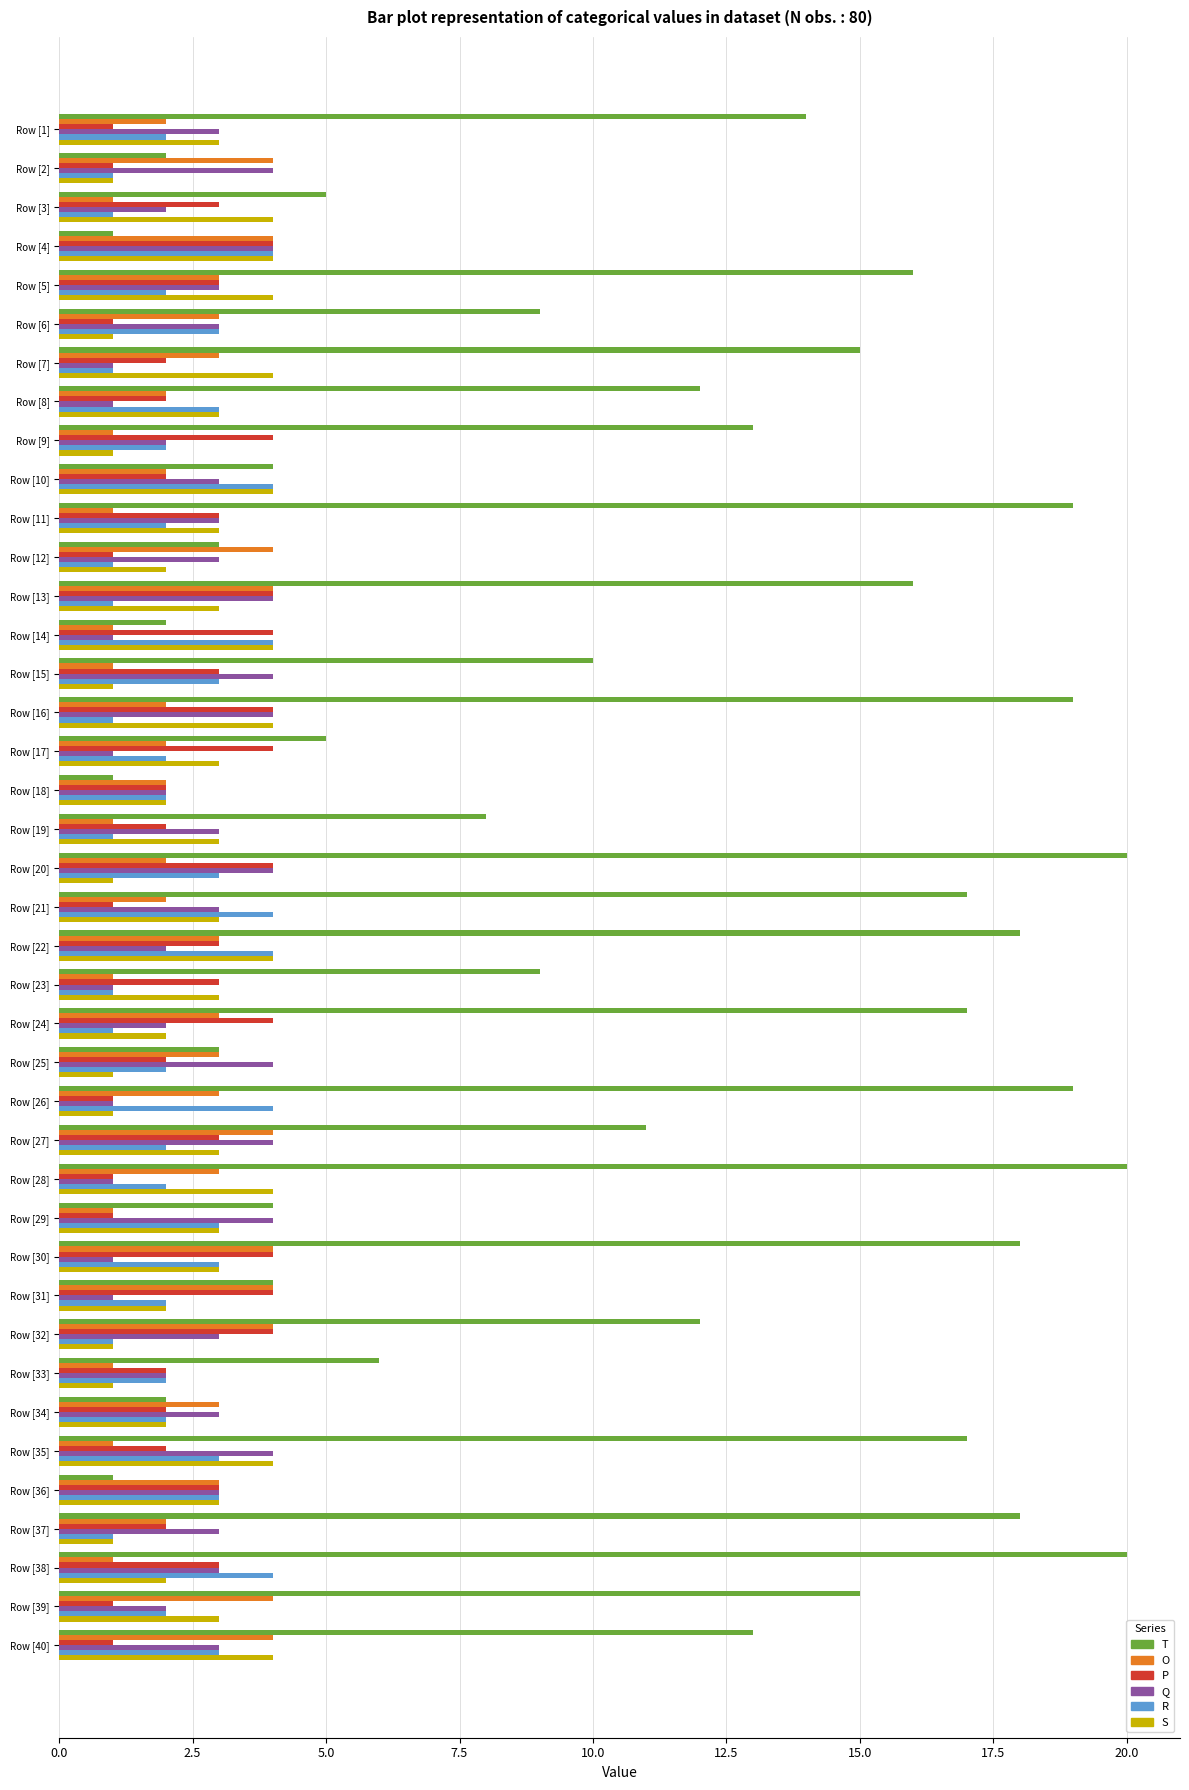

The S series shows 2 at Row [37]. True or false?

False